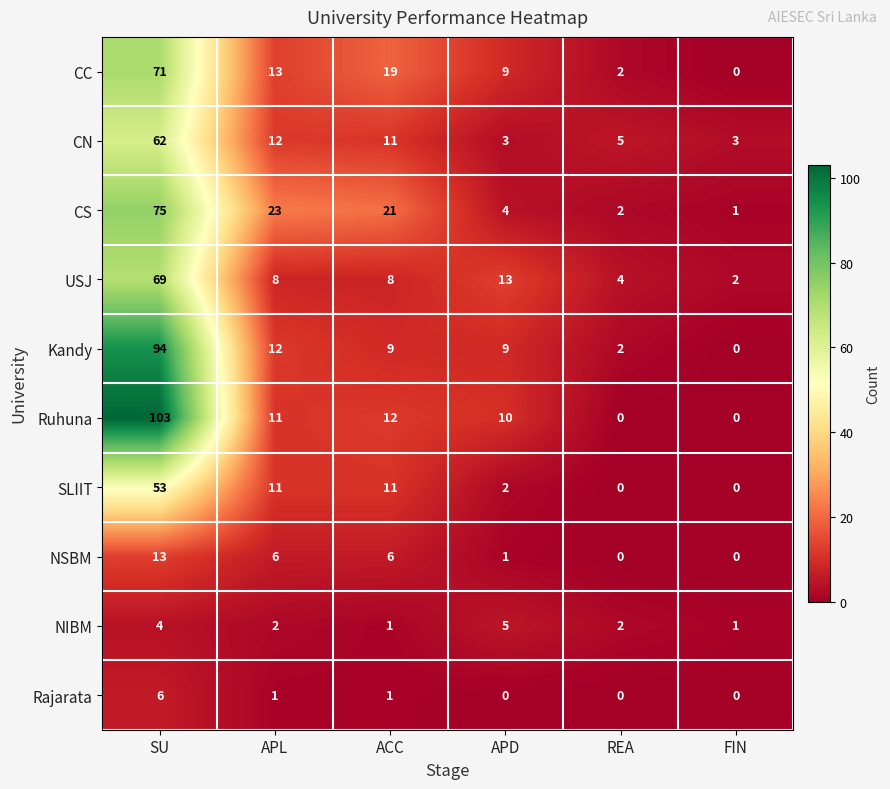

At which label is CS closest to 38?

APL